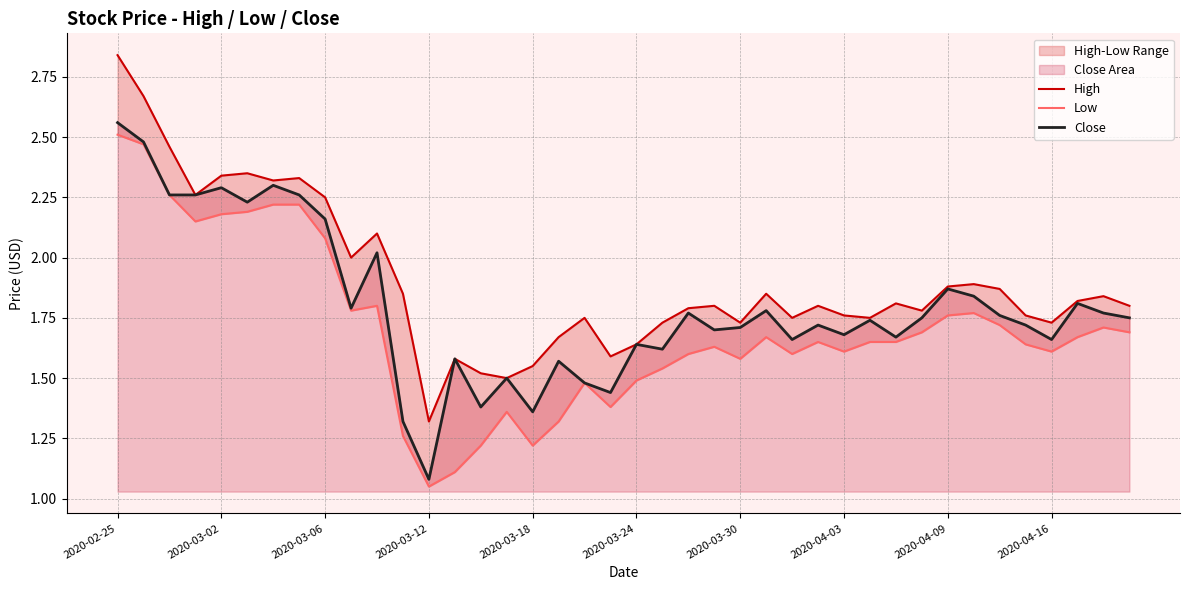

Which series has the largest total across all categories?

High